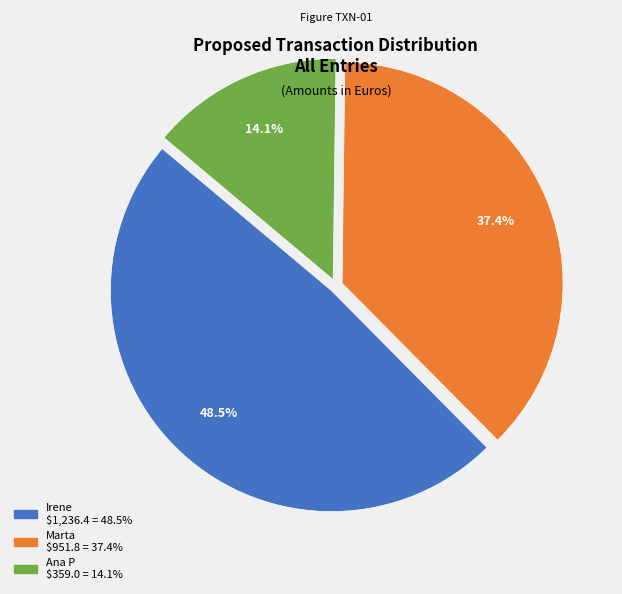

How many segments does this pie chart have?

3